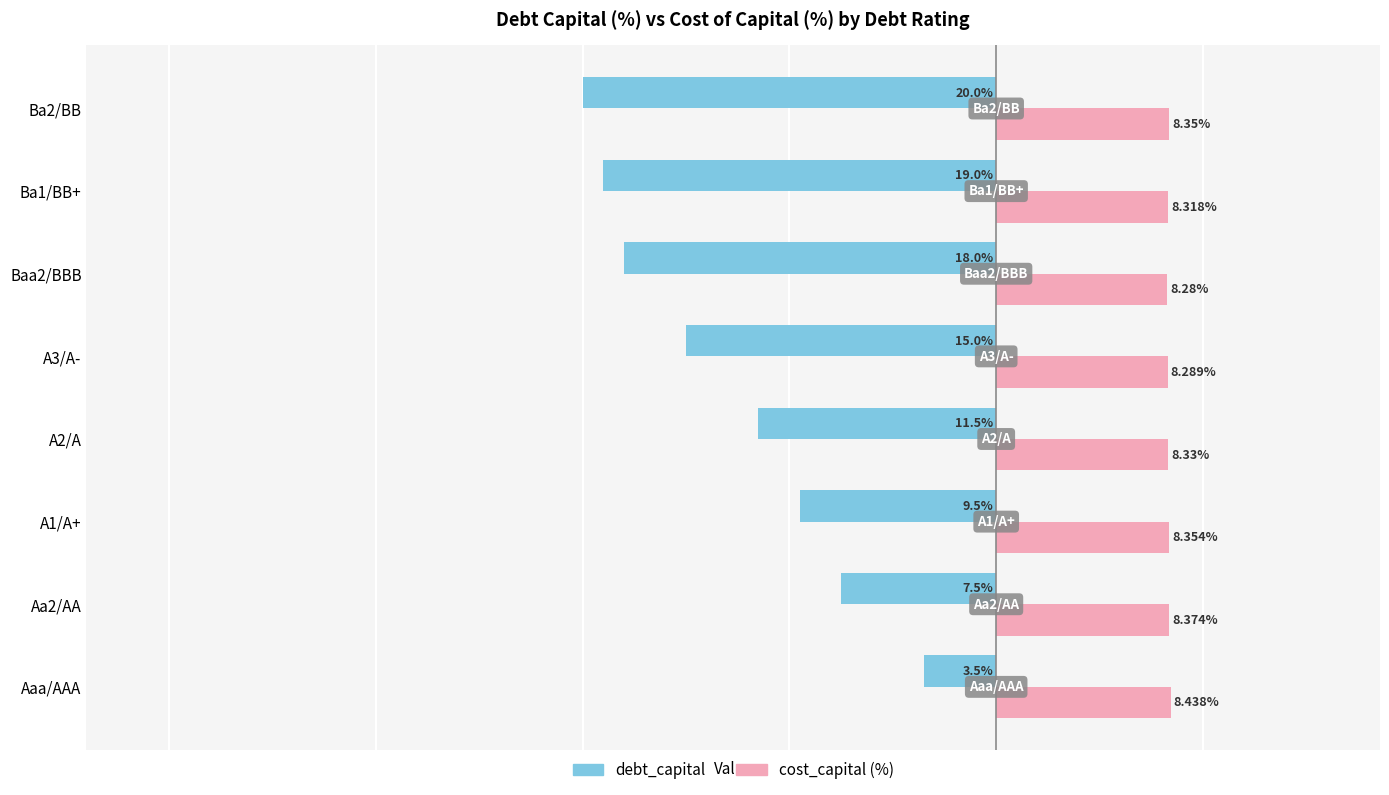

Which series changed the most between Aaa/AAA and Aa2/AA?

debt_capital